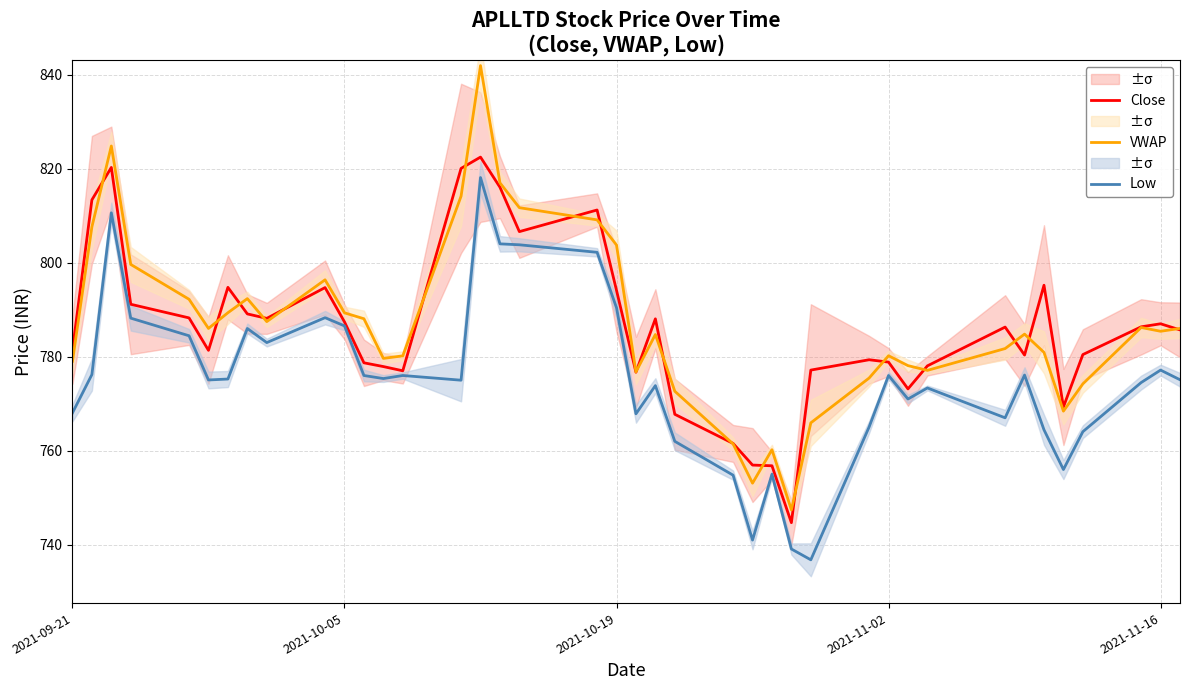

List the series in order of their peak value, highest first.

VWAP, Close, Low